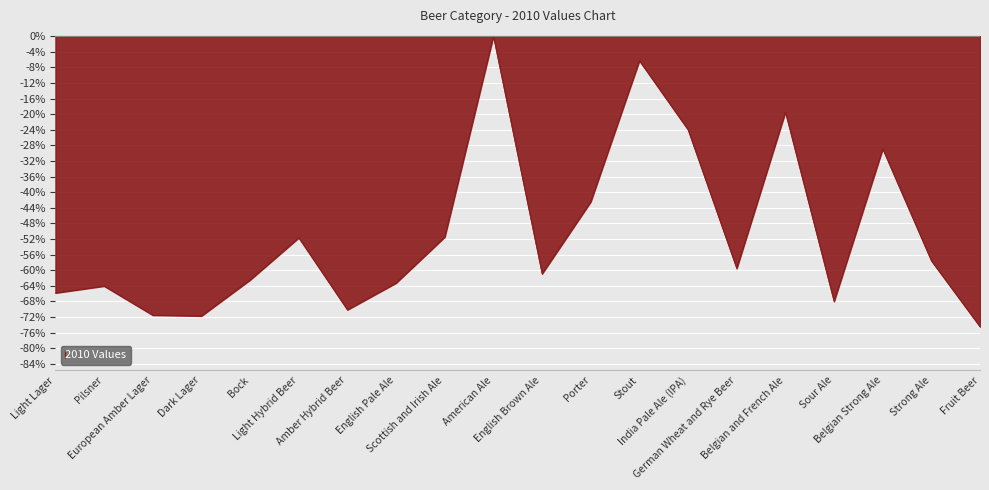

What is the change in value from Stout to India Pale Ale (IPA)?

-17.7